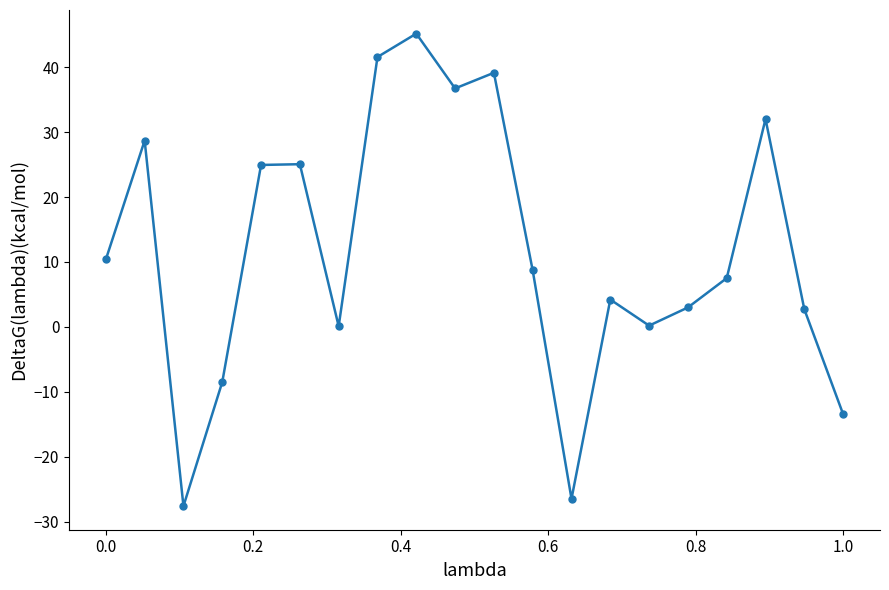

What is the difference between the maximum and minimum values?

72.8